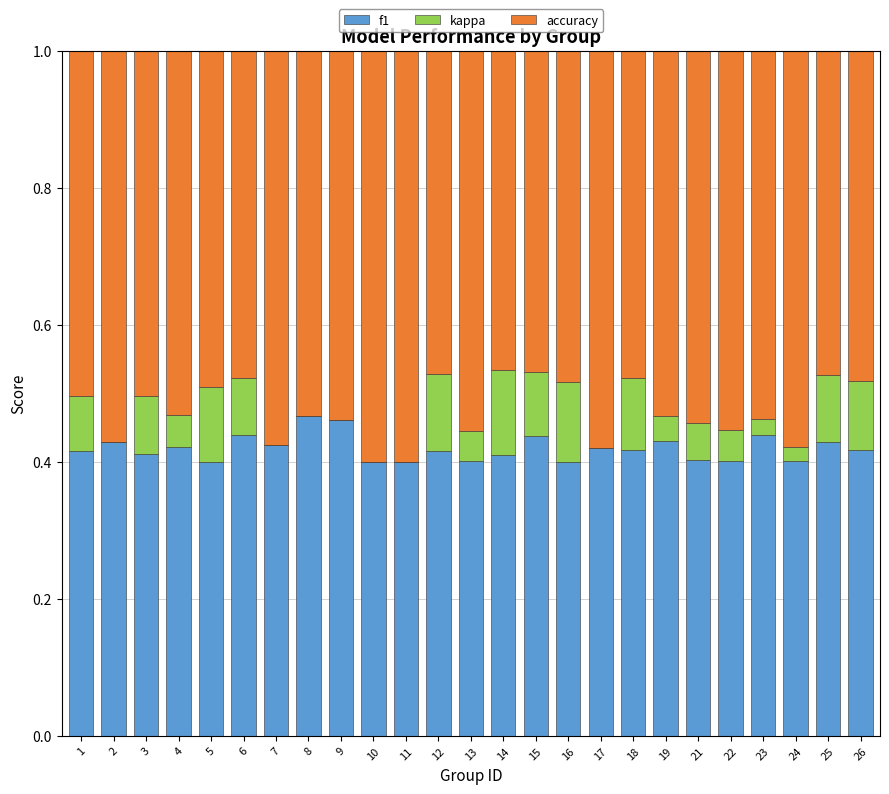

The f1 series shows 0.6 at 12. True or false?

False